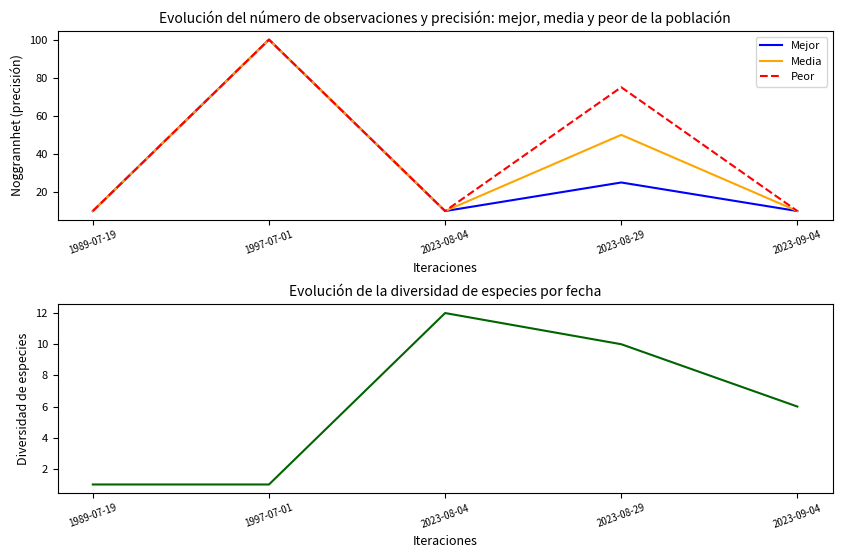

List the labels in order of Peor value, smallest first.

1989-07-19, 2023-08-04, 2023-09-04, 2023-08-29, 1997-07-01